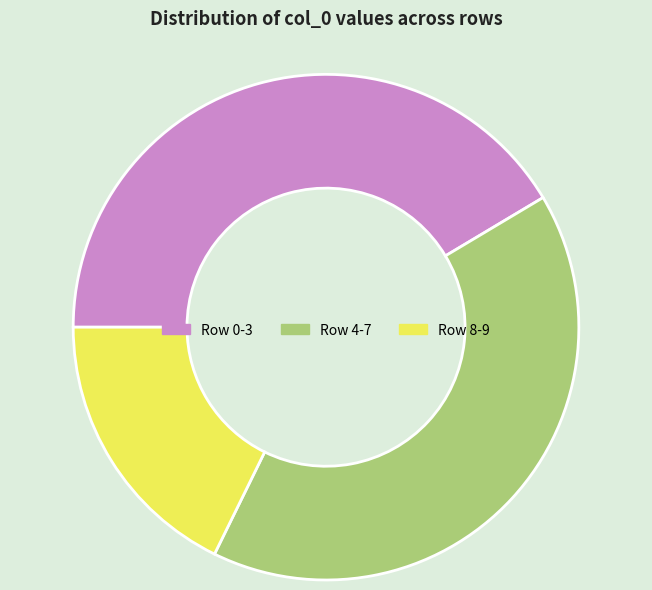

Does Row 4-7 account for over 50% of the chart?

No